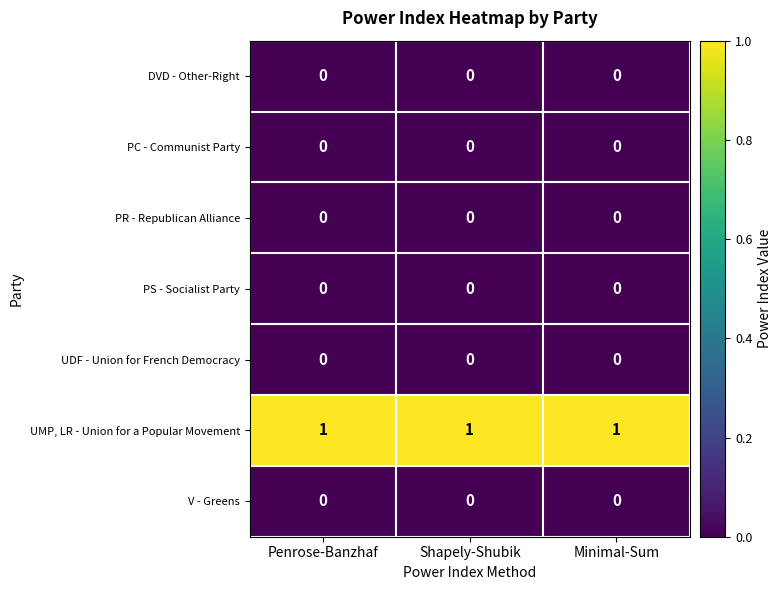

At how many categories does at least one series exceed 0?

3